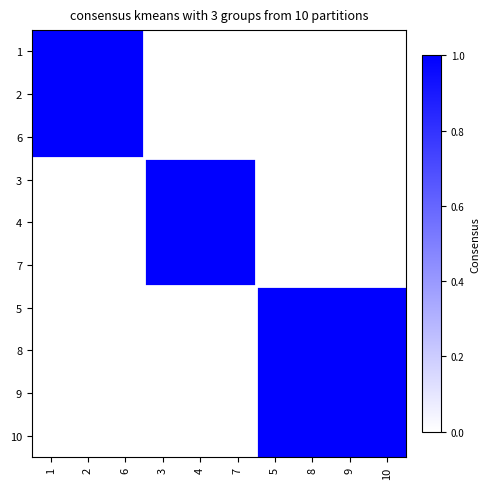

At which category is the sum across all series the highest?

5